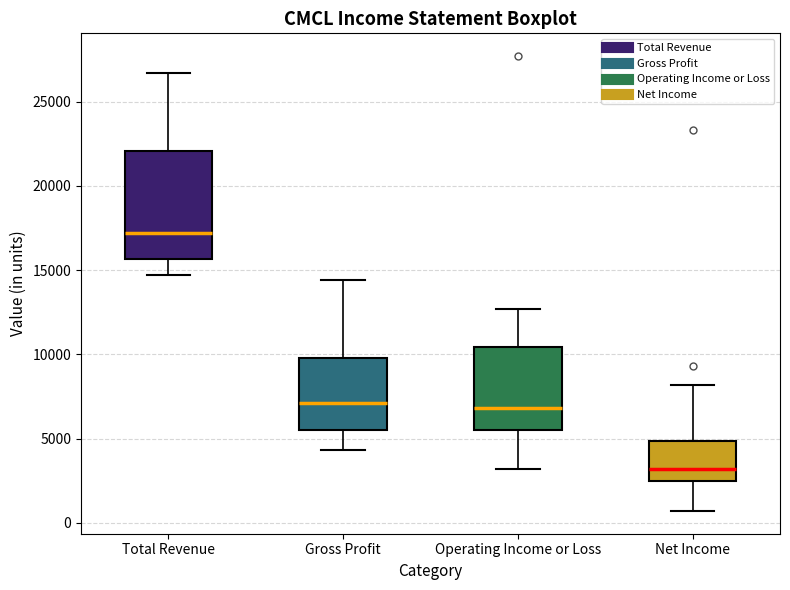

Which box's median line is the highest?

Total Revenue